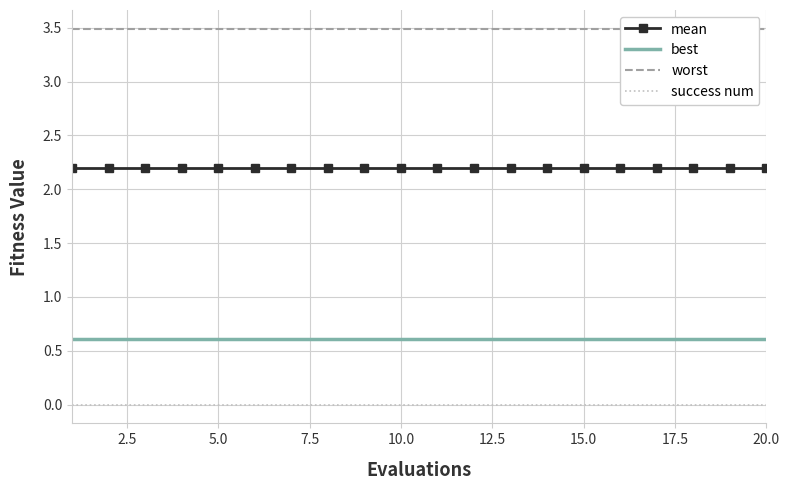

The value of best at 5.0 is 0.6. True or false?

True